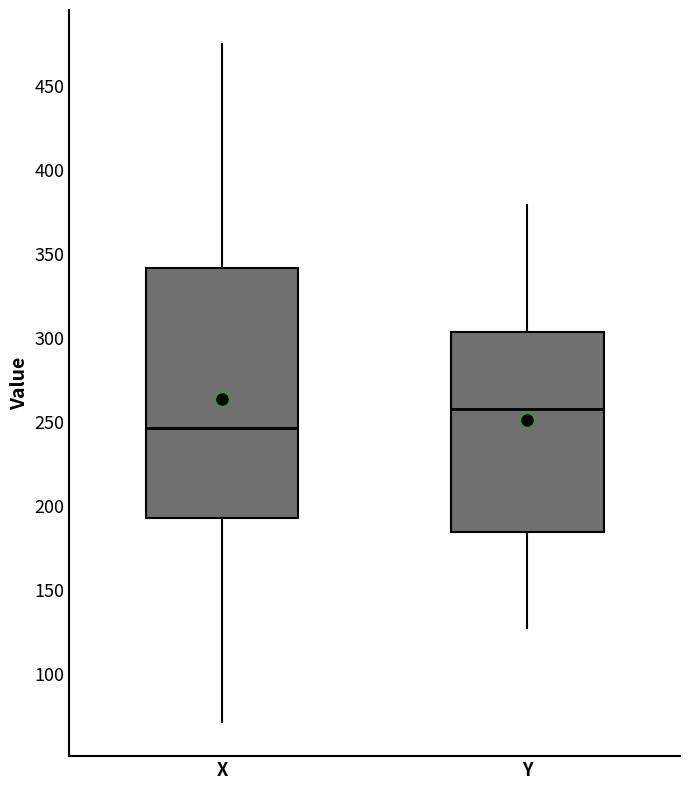

Reading left to right, transcribe this box plot: for each box, give where its median line is, the range the box spans, and where its two whiskers end, as read against the y-axis. The values are not printed on the chart, so give them approximately, as read against the axis.

X: median 245, box 195 to 340, whiskers 70 to 475
Y: median 260, box 185 to 305, whiskers 125 to 380